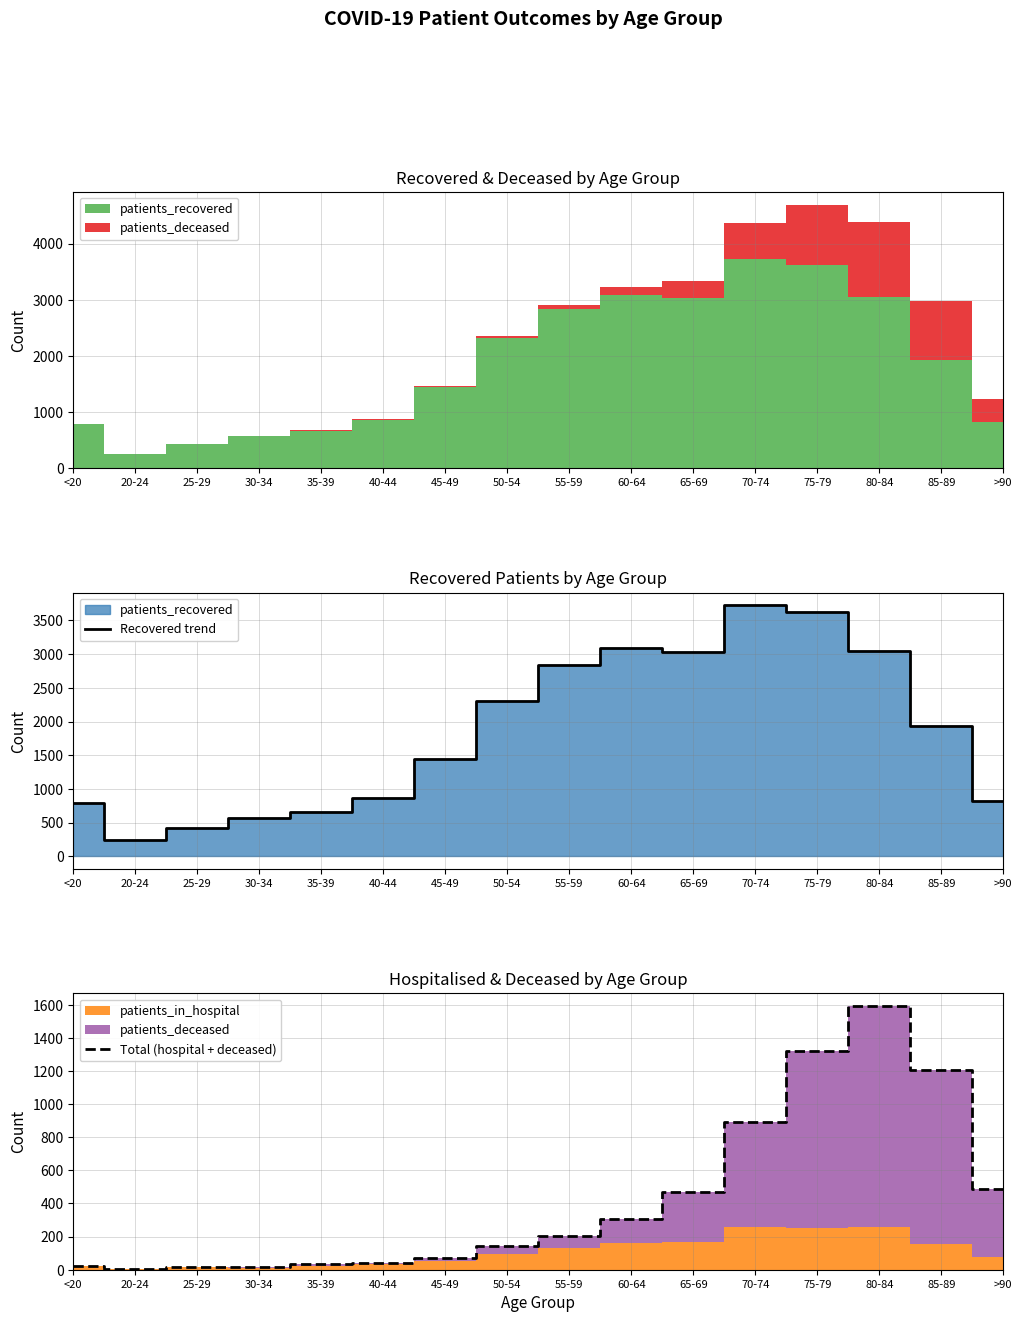

Is it true that Recovered trend equals 210 at >90?

False